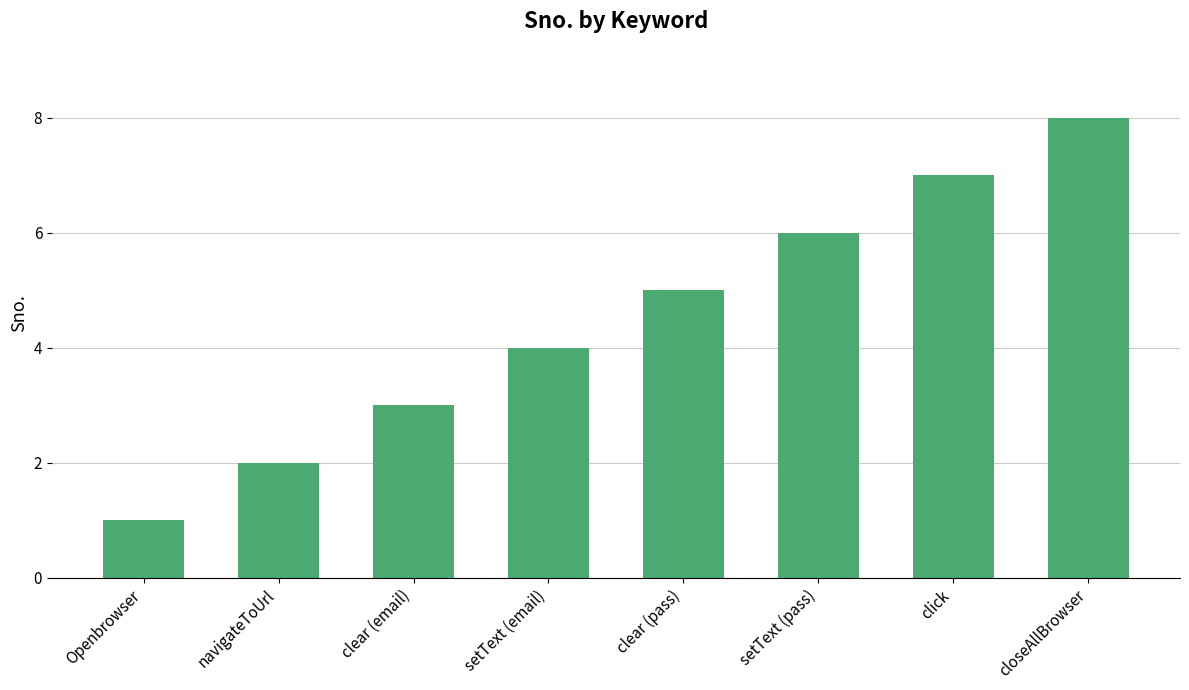

What is the label of the 4th bar from the right?

clear (pass)